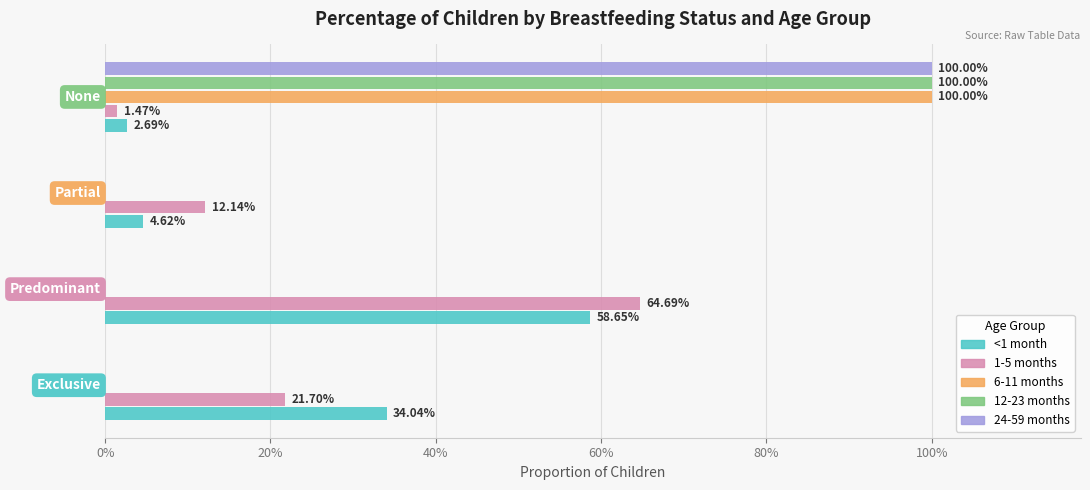

What are all the series names shown in the legend?

<1 month, 1-5 months, 6-11 months, 12-23 months, 24-59 months